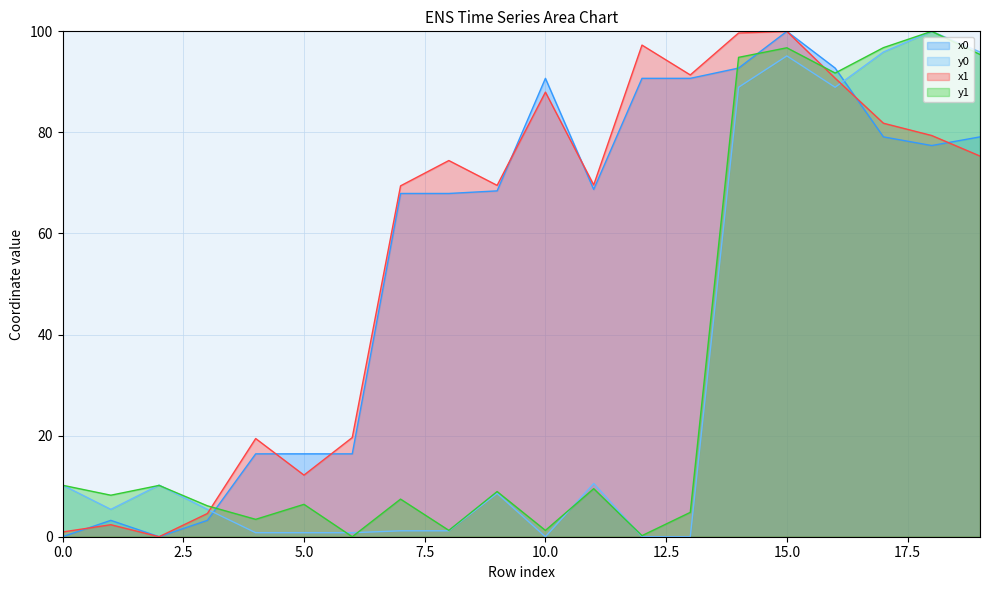

What are all the series names shown in the legend?

x0, y0, x1, y1